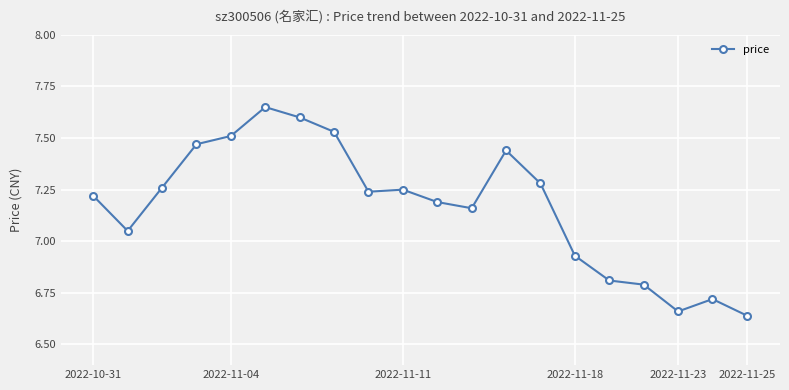

True or false: the data has more than 1 interior local peaks.

True